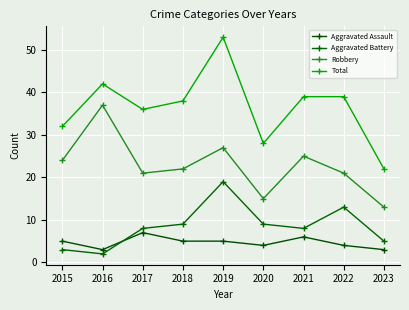

True or false: Total and Robbery cross at least once.

False